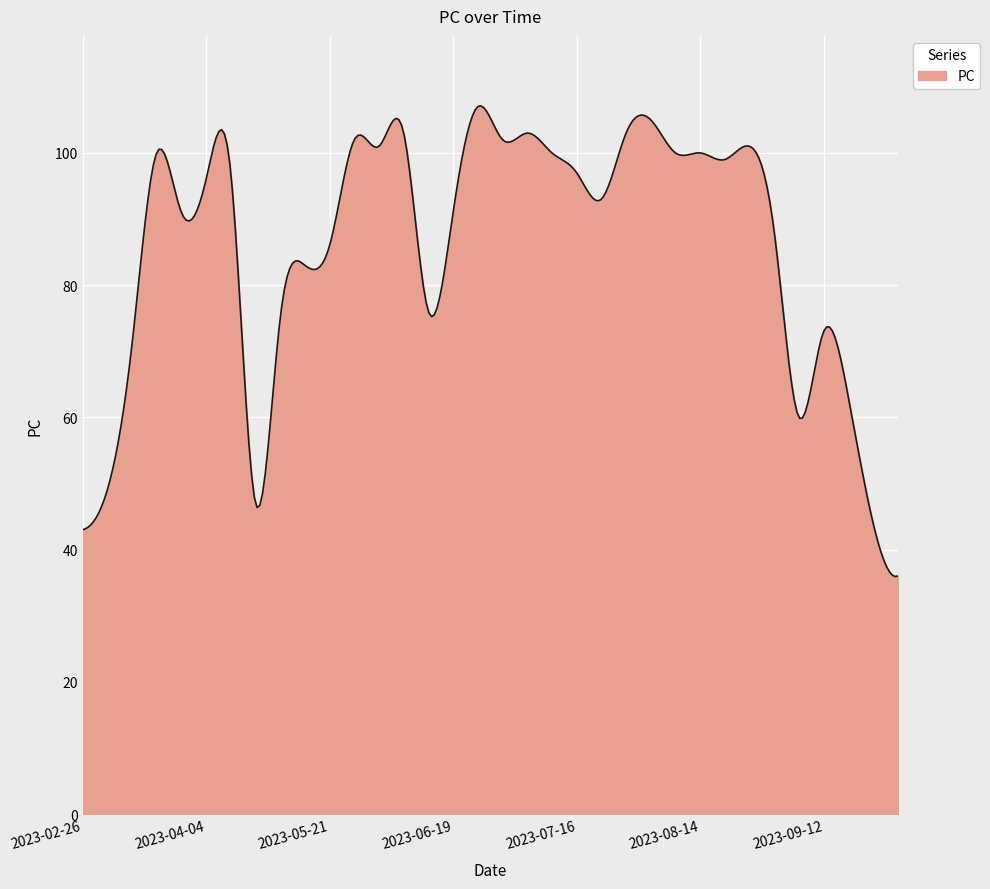

What is the difference between the maximum and minimum values?

71.2